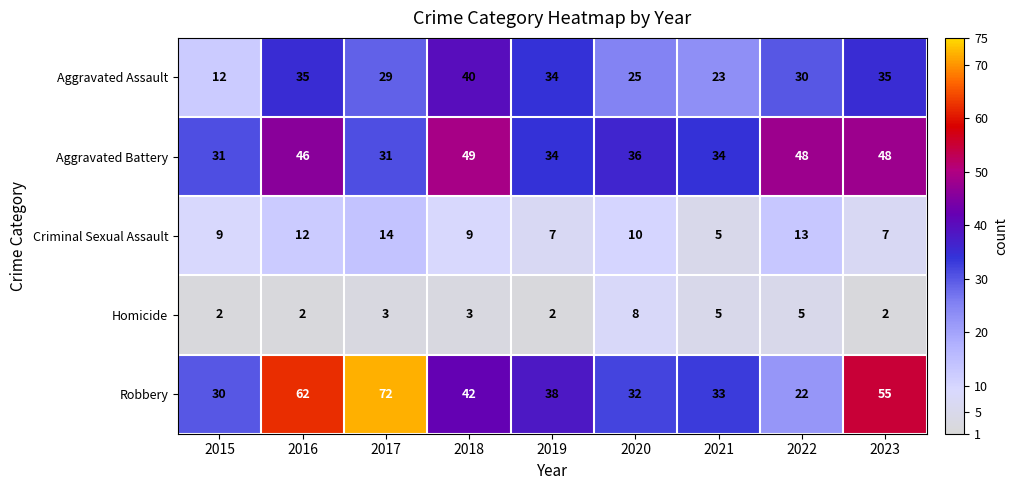

Count the Criminal Sexual Assault values in the range 7 to 12.

6